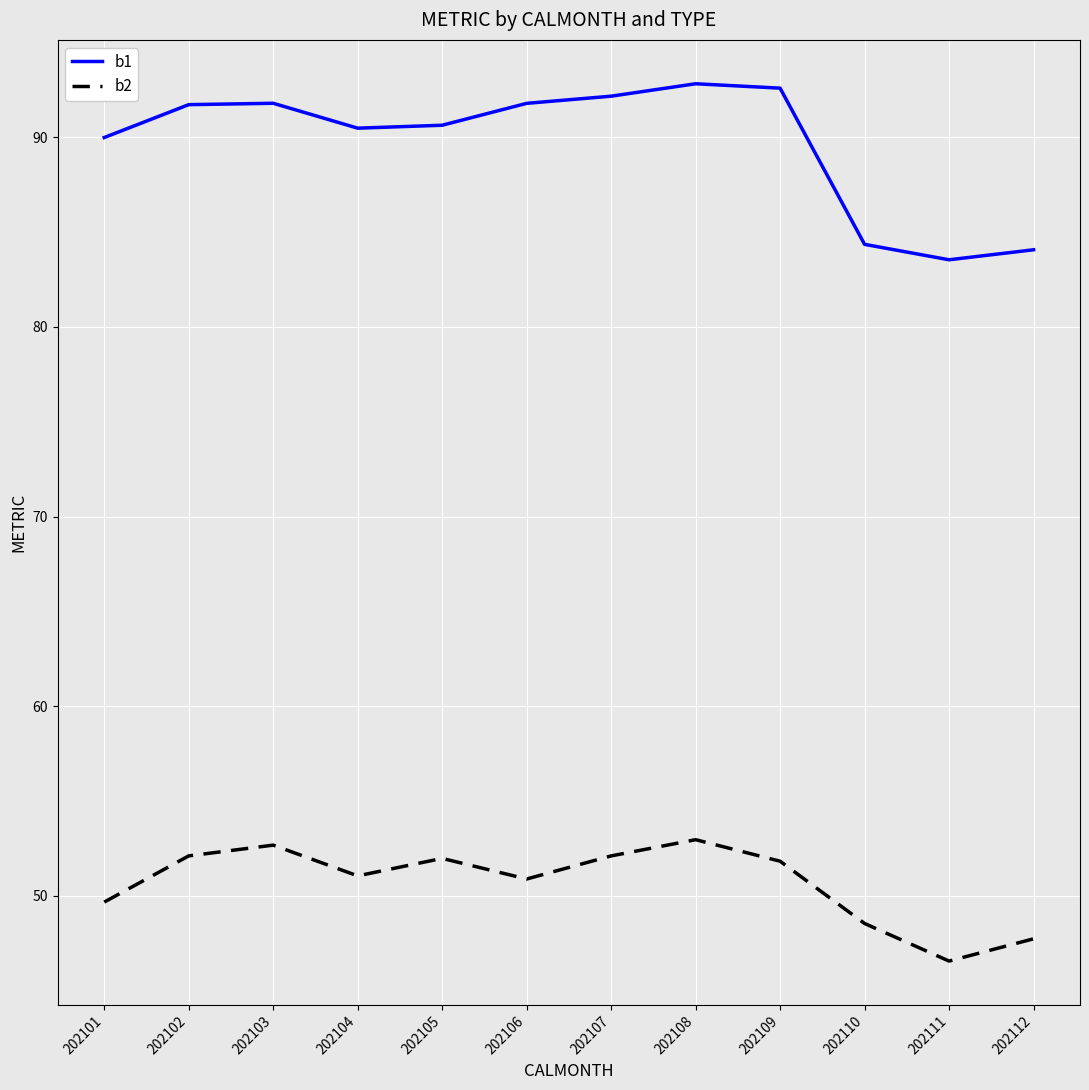

The b2 series shows 17.9 at 202107. True or false?

False